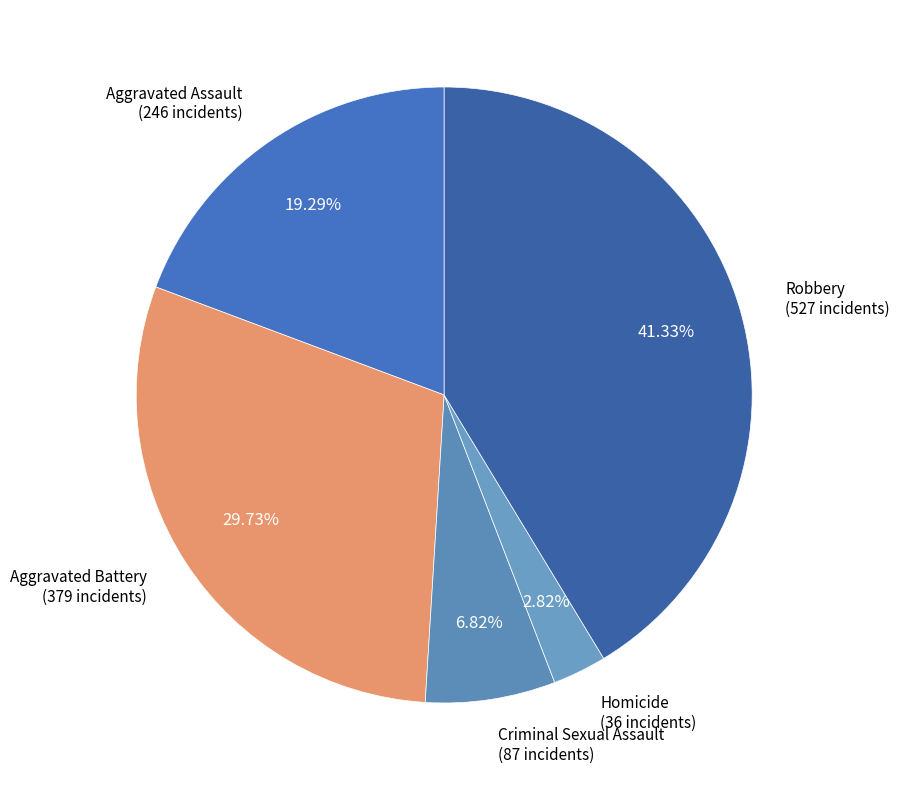

What is the ratio of the value at Aggravated Battery to the value at Criminal Sexual Assault?

4.4